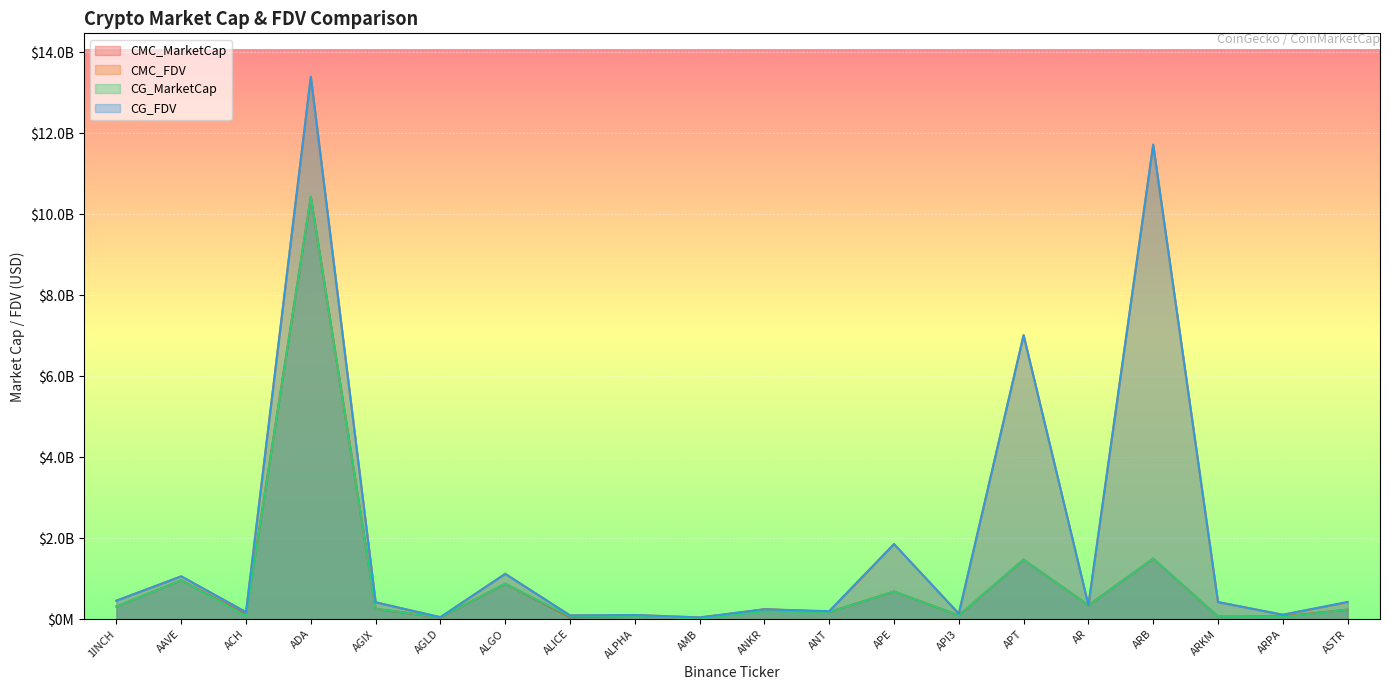

Read the CG_MarketCap value at AGLD.

48139873.0